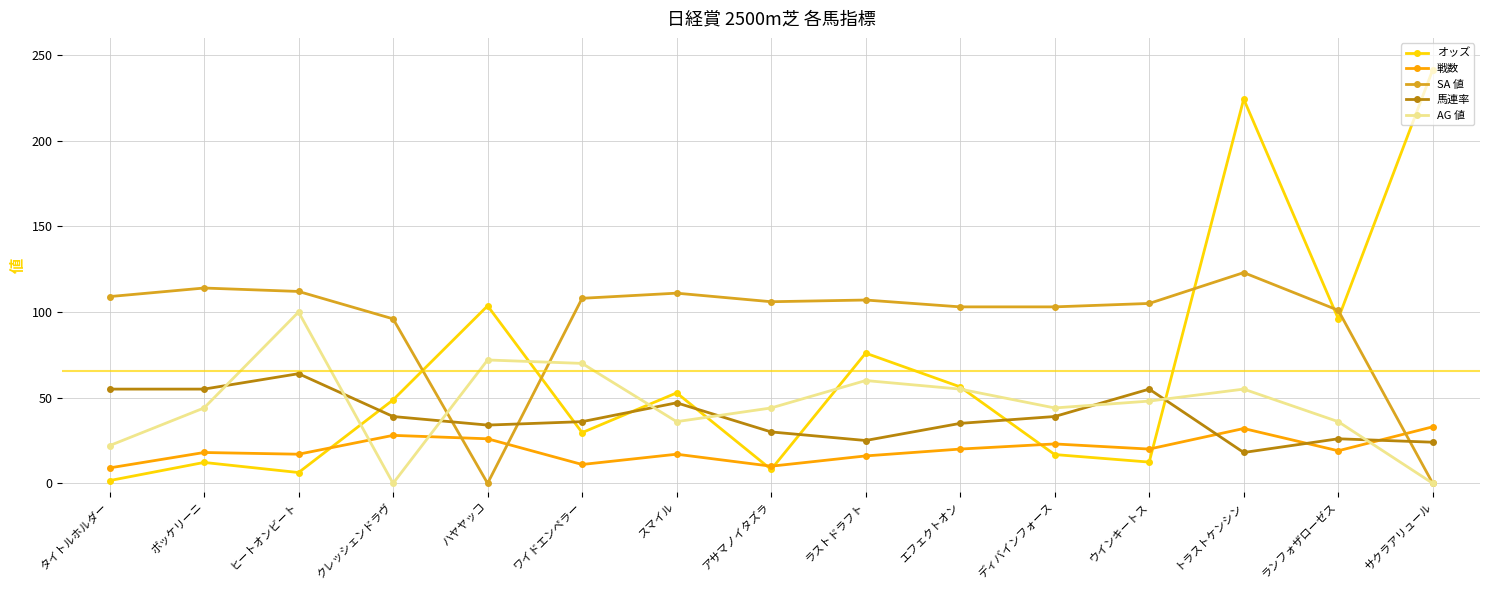

The value of 馬連率 at ワイドエンペラー is 7.4. True or false?

False